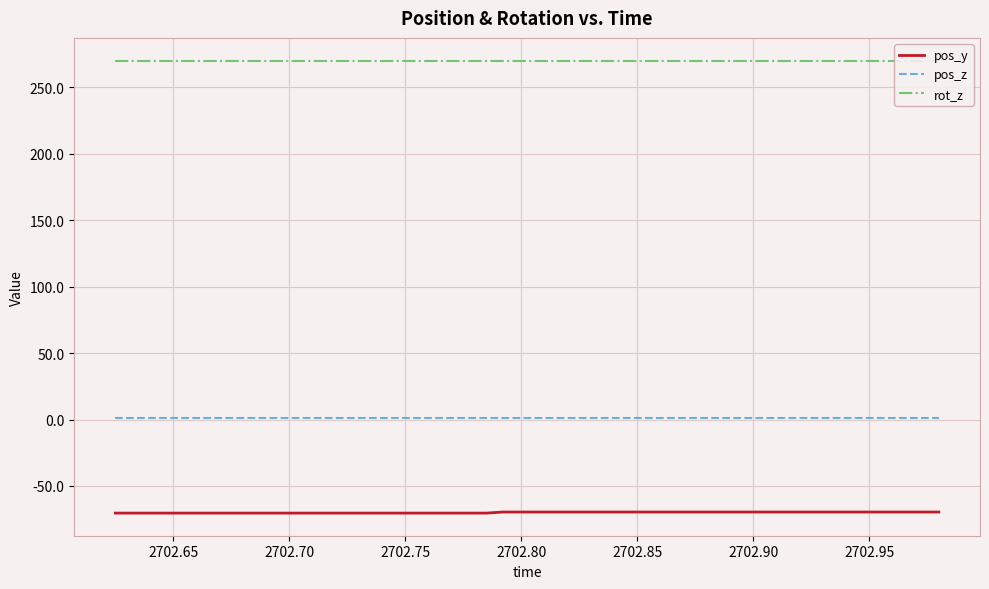

Does the chart display data point markers on the line(s)?

No